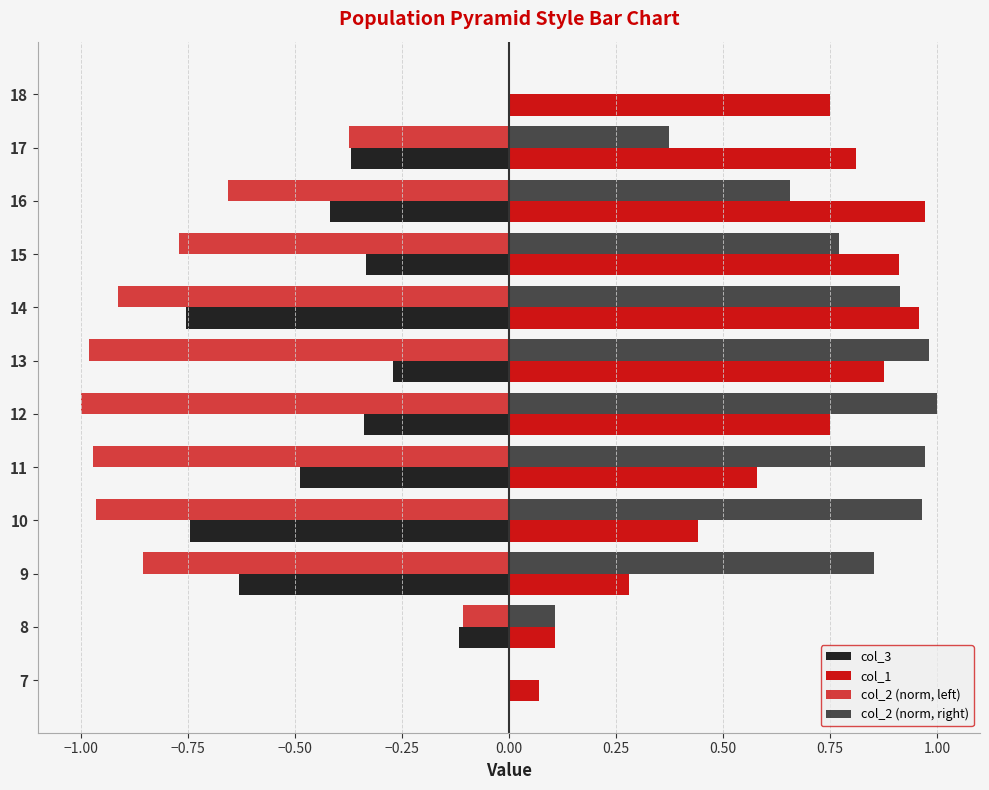

Count the number of categories in the chart.

12